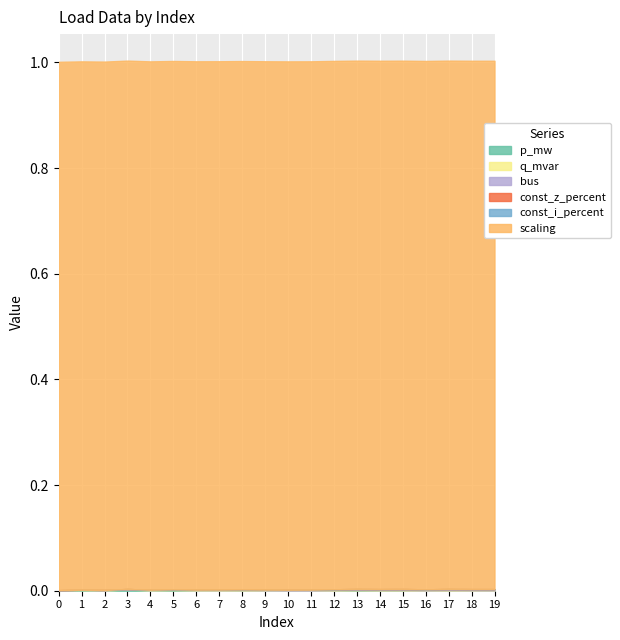

Reading left to right, extract all data points from this chart.

p_mw: 0.0	0.0	0.0	0.0	0.0	0.0	0.0	0.0	0.0	0.0	0.0	0.0	0.0	0.0	0.0	0.0	0.0	0.0	0.0	0.0
q_mvar: 0.0	0.0	0.0	0.0	0.0	0.0	0.0	0.0	0.0	0.0	0.0	0.0	0.0	0.0	0.0	0.0	0.0	0.0	0.0	0.0
bus: 0.0	3.0	6.0	8.0	9.0	10.0	11.0	13.0	14.0	15.0	16.0	17.0	18.0	19.0	20.0	21.0	22.0	23.0	24.0	25.0
const_z_percent: 0.0	0.0	0.0	0.0	0.0	0.0	0.0	0.0	0.0	0.0	0.0	0.0	0.0	0.0	0.0	0.0	0.0	0.0	0.0	0.0
const_i_percent: 0.0	0.0	0.0	0.0	0.0	0.0	0.0	0.0	0.0	0.0	0.0	0.0	0.0	0.0	0.0	0.0	0.0	0.0	0.0	0.0
scaling: 1.0	1.0	1.0	1.0	1.0	1.0	1.0	1.0	1.0	1.0	1.0	1.0	1.0	1.0	1.0	1.0	1.0	1.0	1.0	1.0